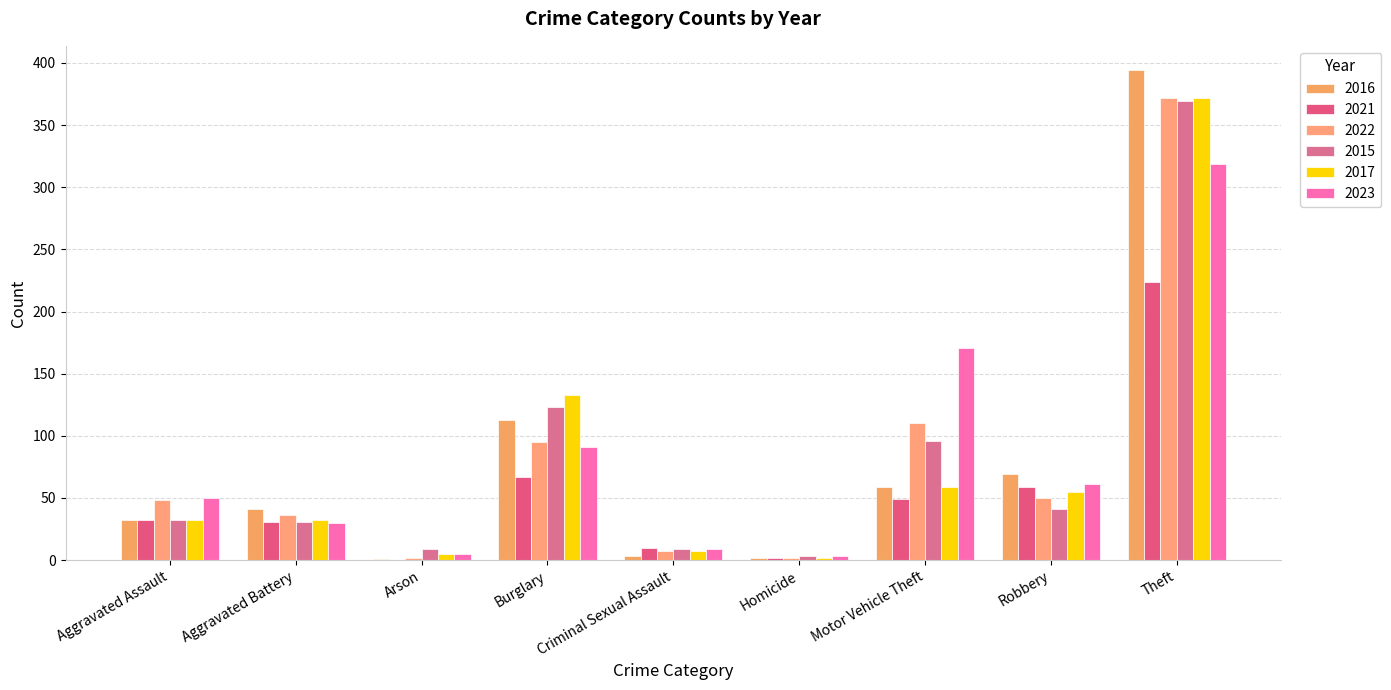

How many groups of bars are there?

9